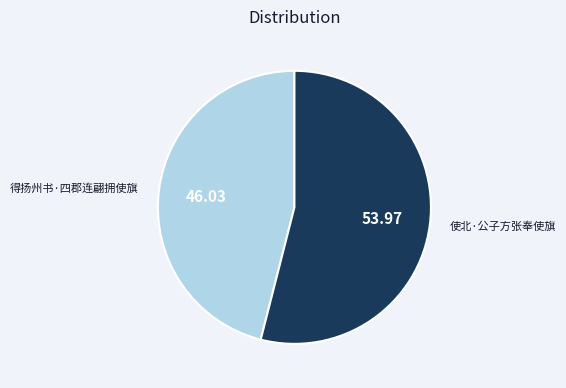

Between 得扬州书·四郡连翩拥使旗 and 使北·公子方张奉使旗, which is larger?

使北·公子方张奉使旗